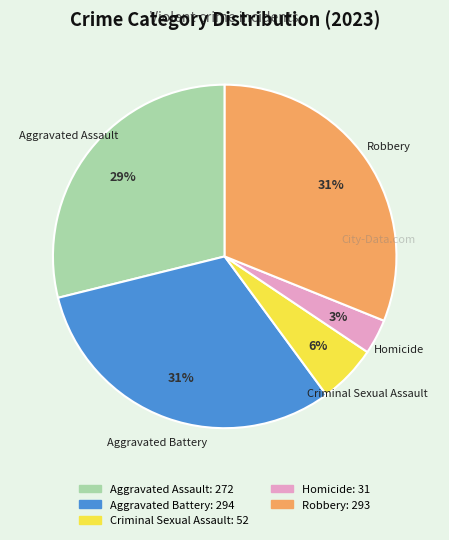

To the nearest percent, what percentage of the pie is Aggravated Assault?

29%